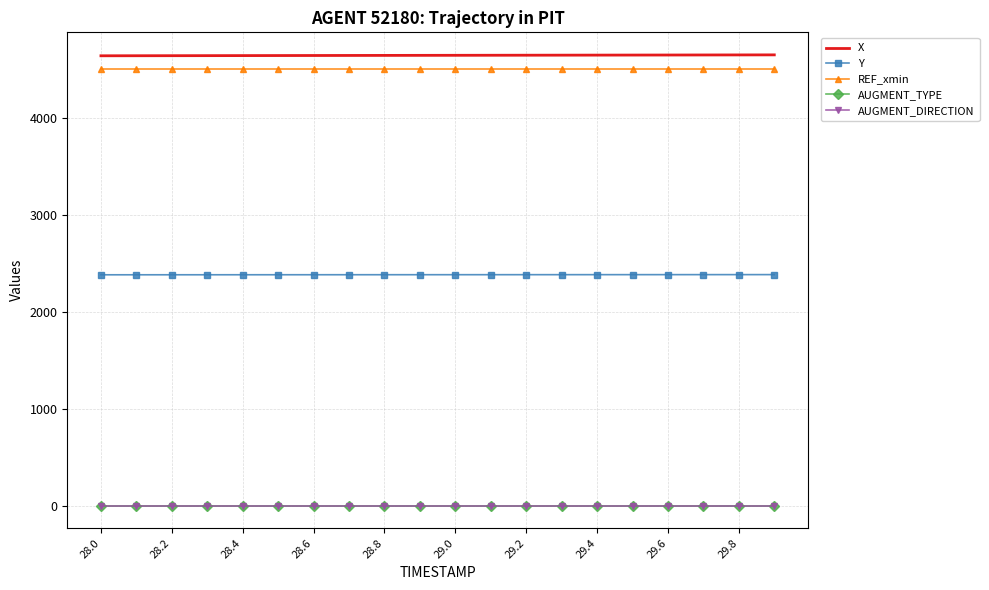

True or false: REF_xmin and AUGMENT_DIRECTION intersect in this chart.

False